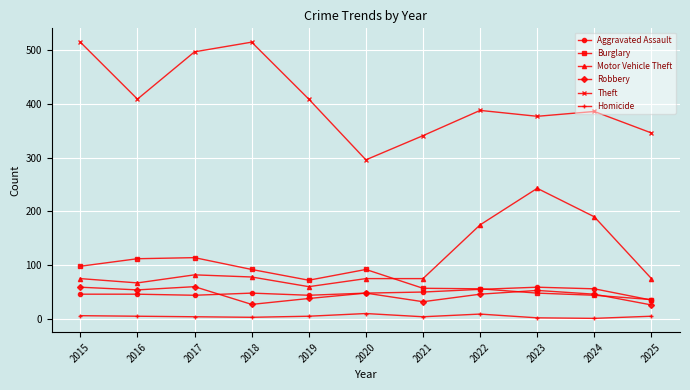

True or false: Robbery has more than 0 interior local peaks.

True